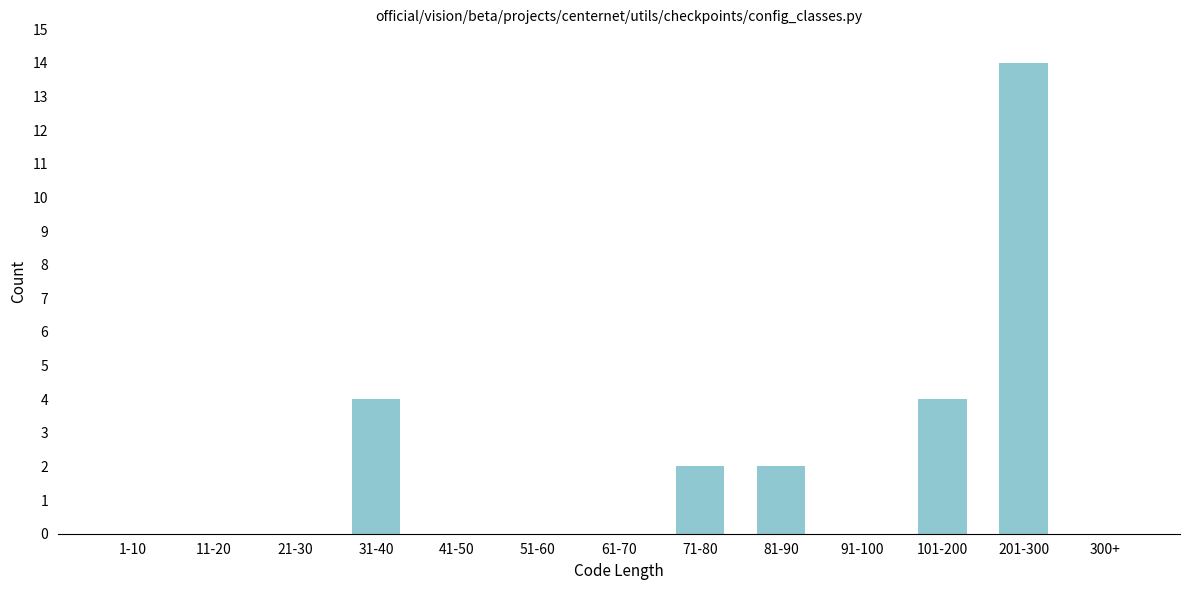

Reading right to left, what are all the values shown in this chart?

300+=0	201-300=14	101-200=4	91-100=0	81-90=2	71-80=2	61-70=0	51-60=0	41-50=0	31-40=4	21-30=0	11-20=0	1-10=0